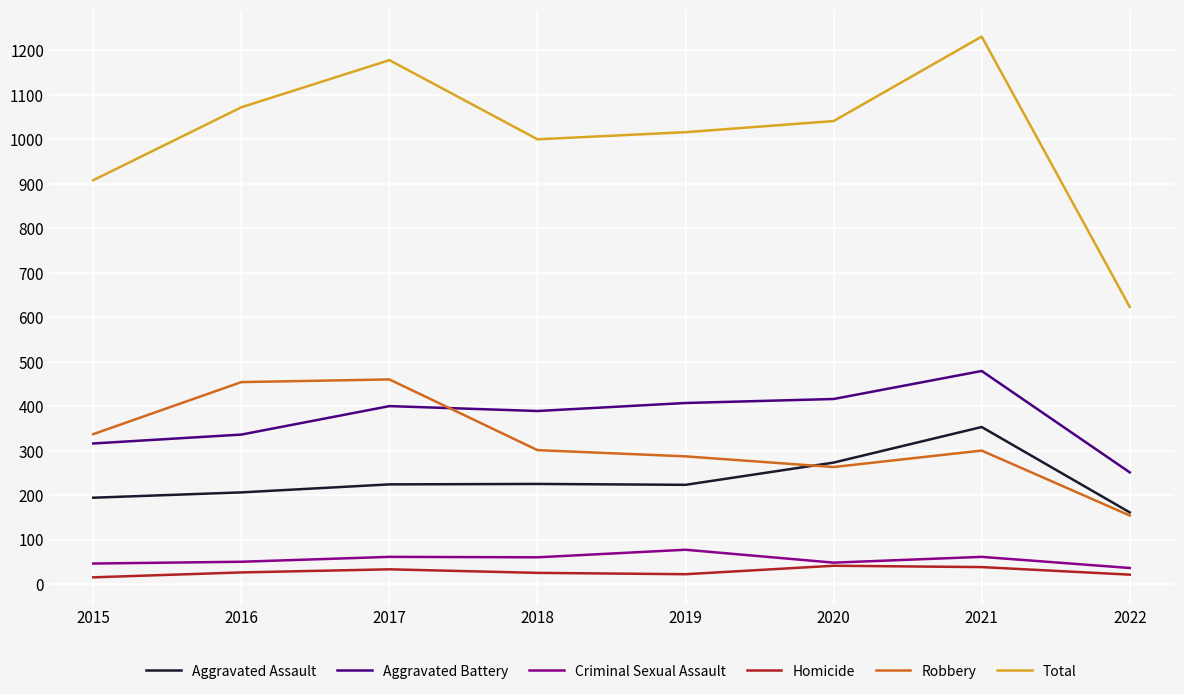

The Aggravated Assault series shows 85 at 2015. True or false?

False